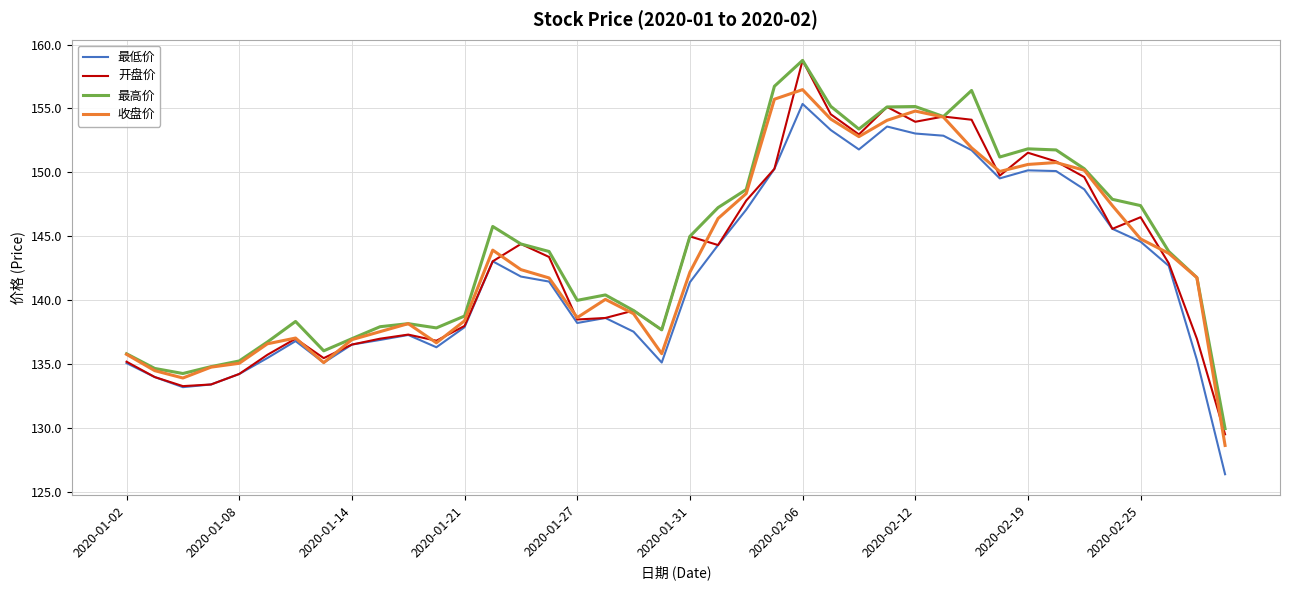

Which series has the largest range (max minus min)?

开盘价